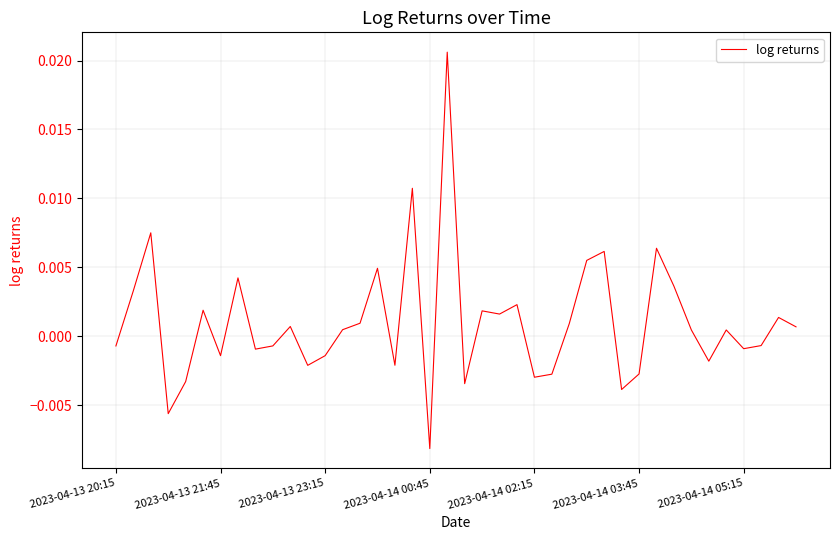

Count the number of data series in this chart.

1